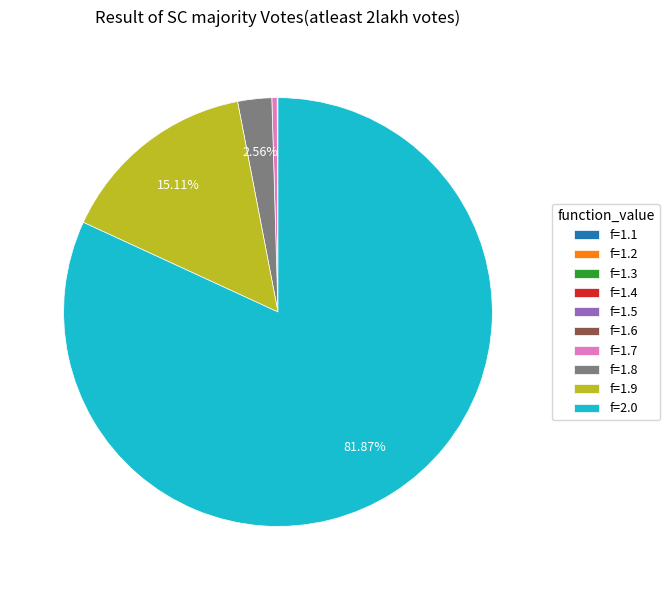

Which has a higher value, f=2.0 or f=1.7?

f=2.0